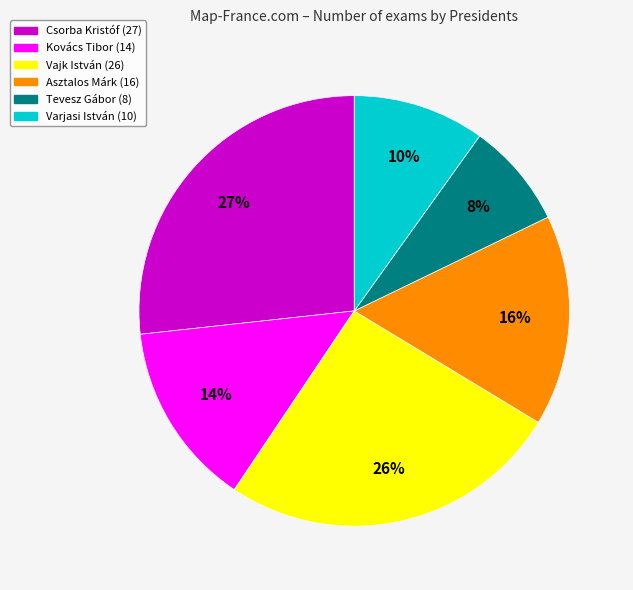

How many segments does this pie chart have?

6